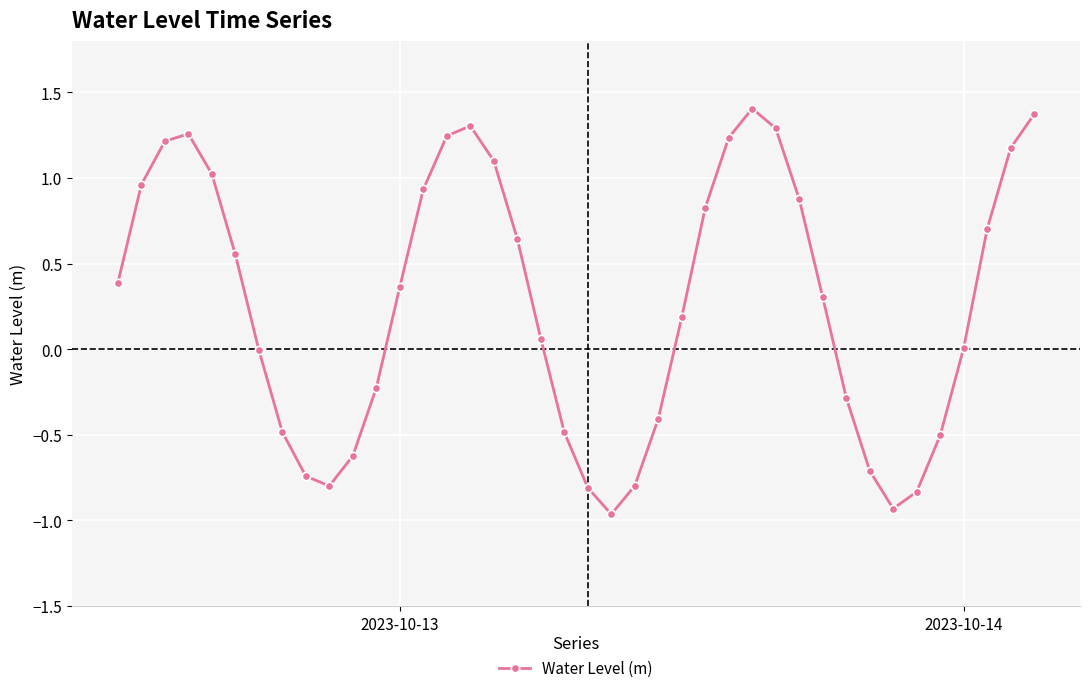

What is the sum of all values?

10.8